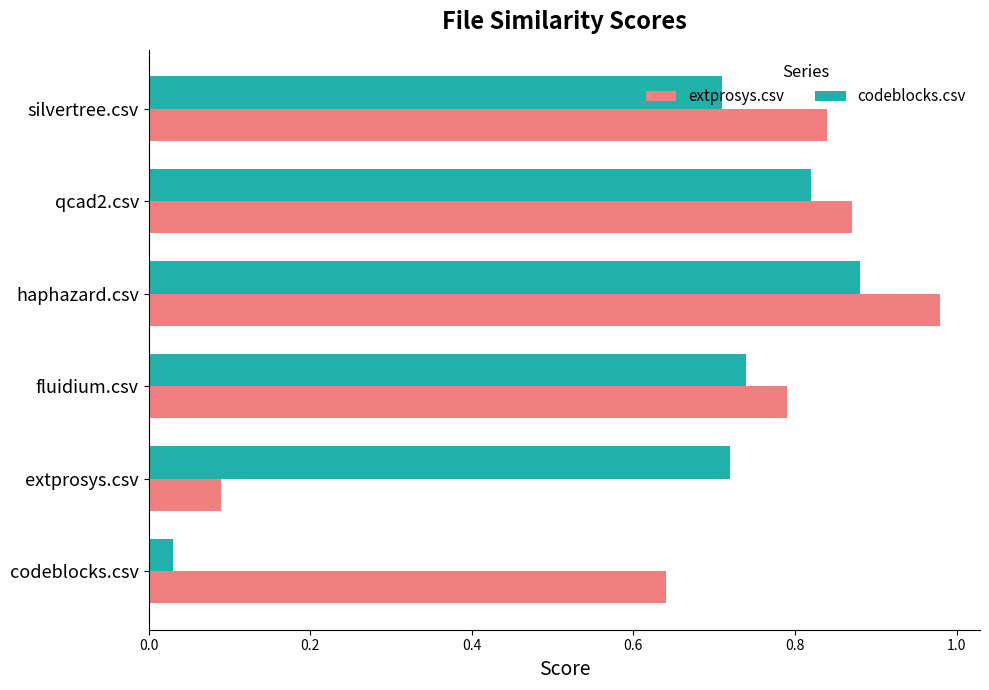

Where is codeblocks.csv nearest to the value 0?

codeblocks.csv